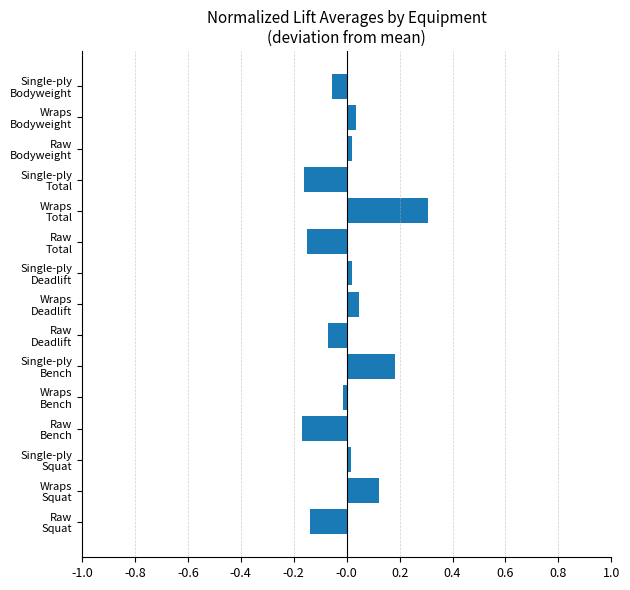

What is the difference between the second highest and minimum values?

0.4